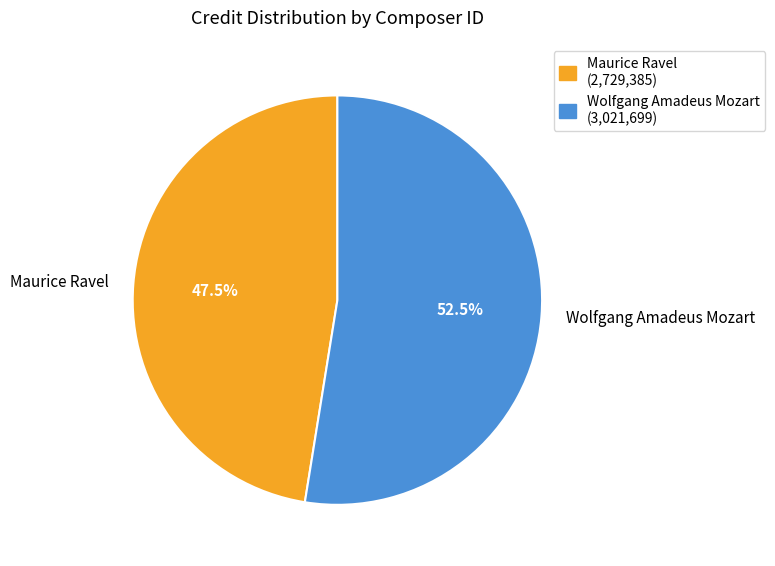

How many segments does this pie chart have?

2